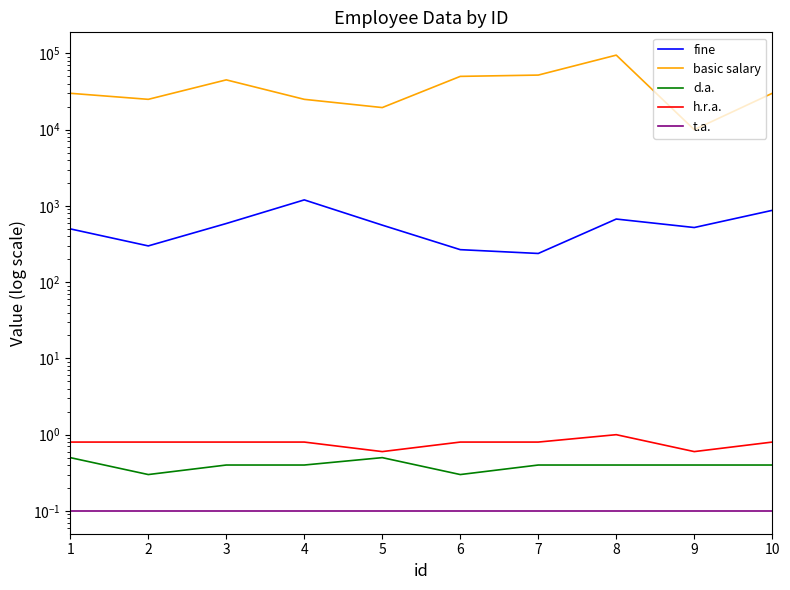

Reading left to right, list all the values displayed in this chart.

fine: 1=500.0	2=299.0	3=588.0	4=1200.0	5=560.0	6=267.0	7=238.0	8=673.0	9=521.0	10=875.0
basic salary: 1=30000.0	2=25000.0	3=45000.0	4=25000.0	5=19500.0	6=50000.0	7=52000.0	8=95000.0	9=10000.0	10=30000.0
d.a.: 1=0.5	2=0.3	3=0.4	4=0.4	5=0.5	6=0.3	7=0.4	8=0.4	9=0.4	10=0.4
h.r.a.: 1=0.8	2=0.8	3=0.8	4=0.8	5=0.6	6=0.8	7=0.8	8=1.0	9=0.6	10=0.8
t.a.: 1=0.1	2=0.1	3=0.1	4=0.1	5=0.1	6=0.1	7=0.1	8=0.1	9=0.1	10=0.1